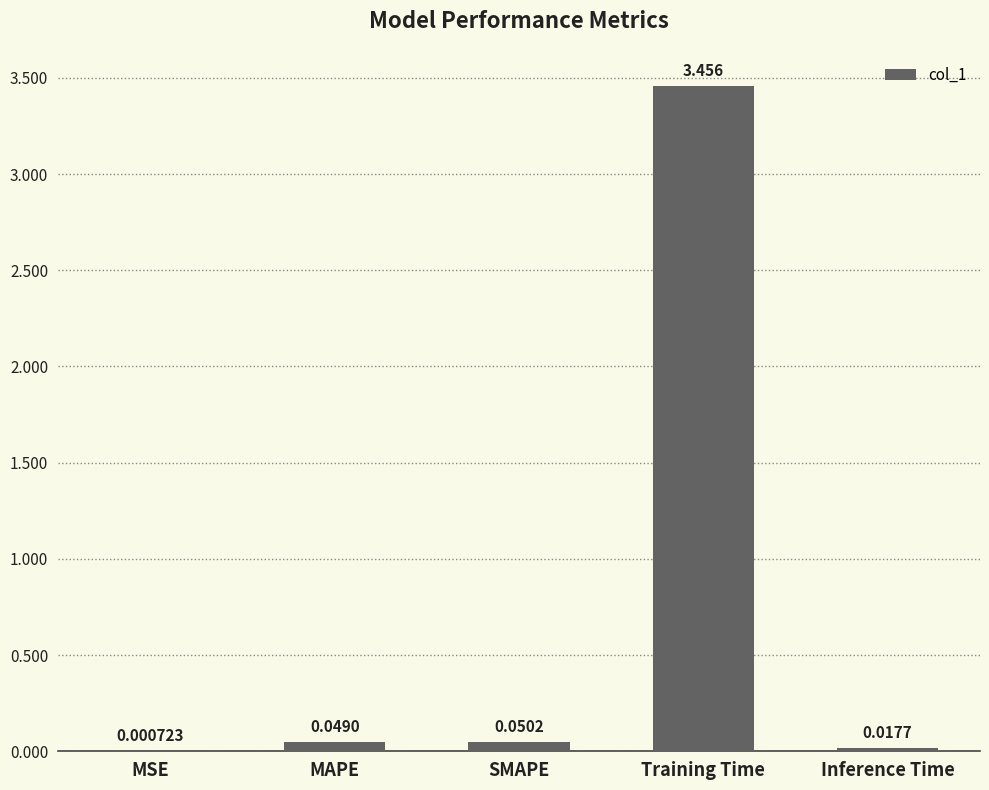

Where is the data nearest to the value 1?

SMAPE